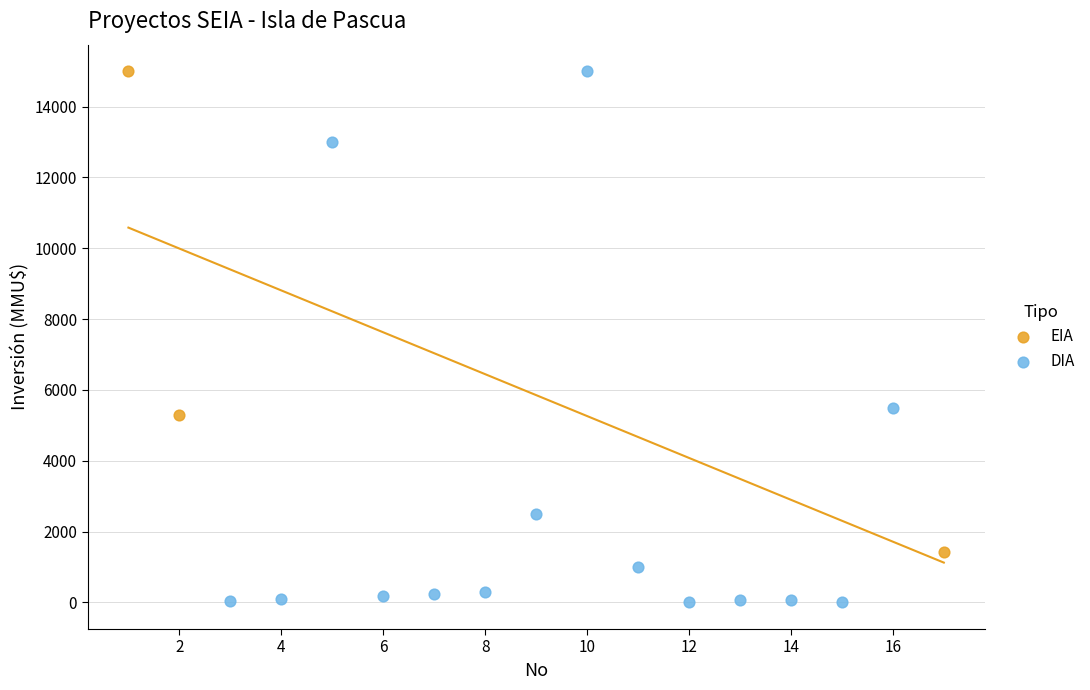

What are all the series names shown in the legend?

EIA, DIA